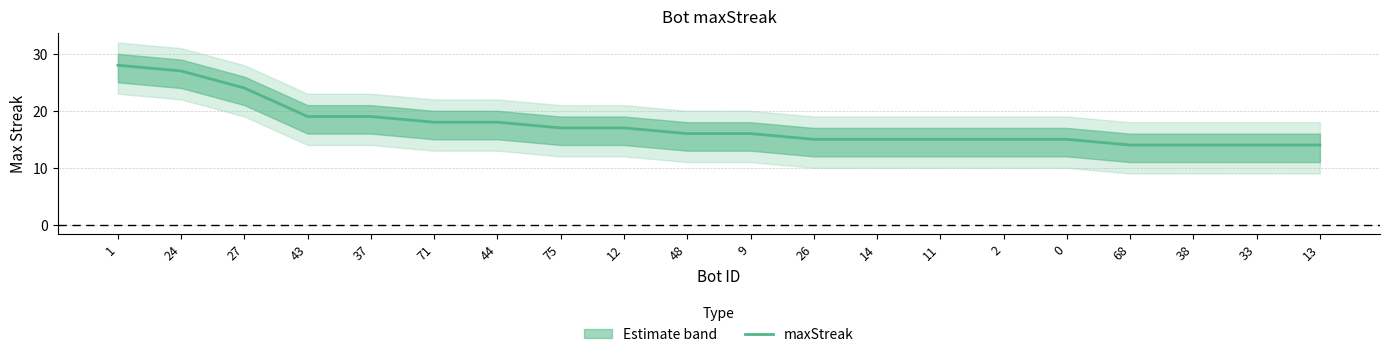

Rank the categories by value from highest to lowest.

1, 24, 27, 43, 37, 71, 44, 75, 12, 48, 9, 26, 14, 11, 2, 0, 68, 38, 33, 13